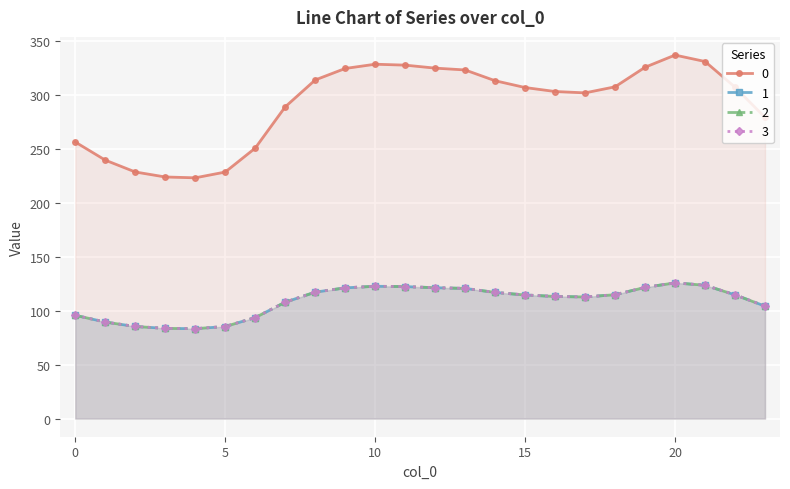

Is the value of 3 at 4 greater than the value of 2 at 20?

No